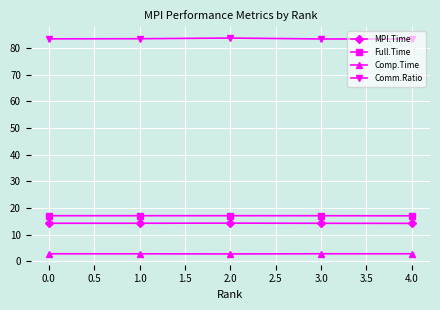

What is the maximum value shown in the chart?

83.8